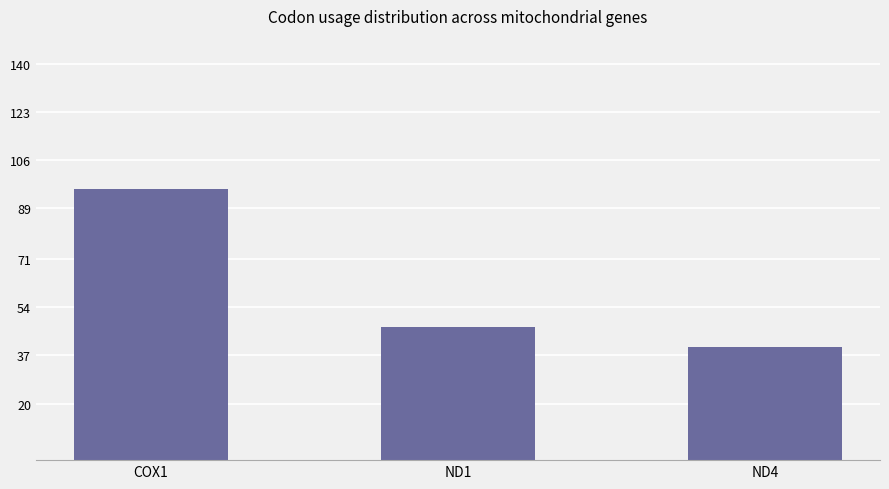

At which label does TTA first exceed 27?

COX1